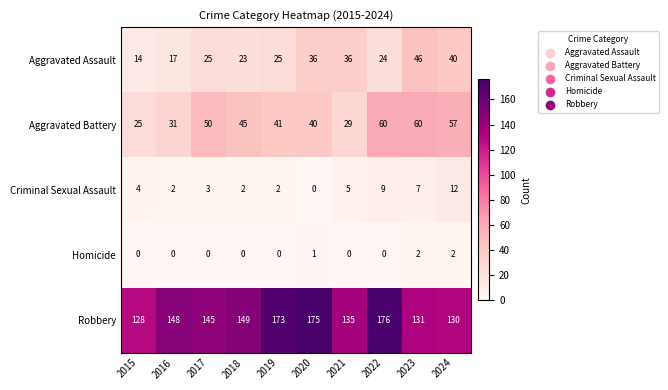

At which label does Robbery reach its minimum?

2015